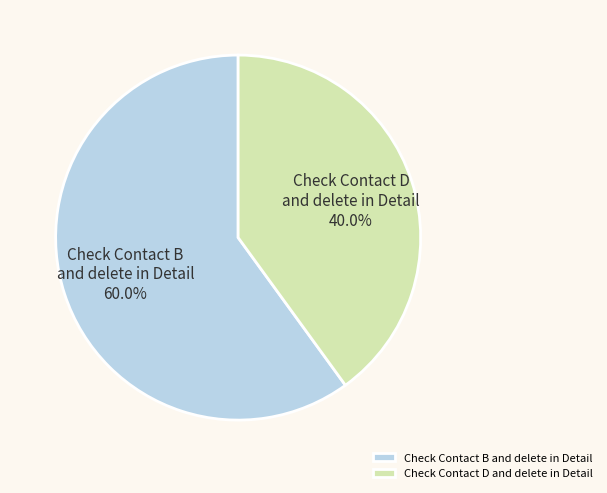

To the nearest percent, what portion does Check Contact D and delete in Detail represent?

40%